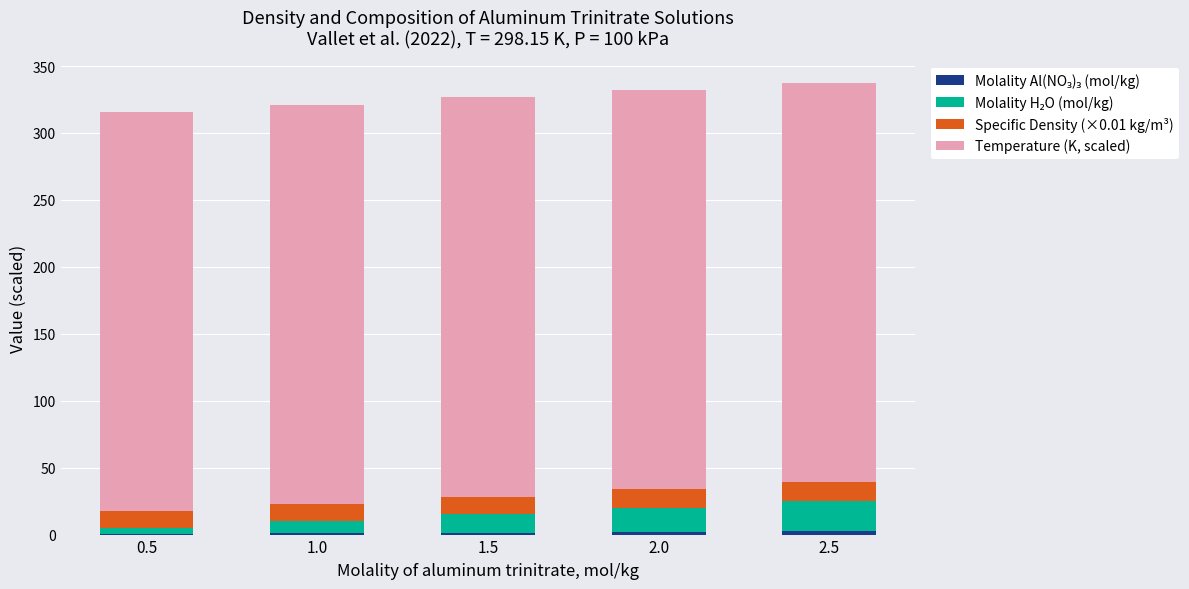

Rank the series at 1.0 from lowest to highest value.

Molality Al(NO₃)₃ (mol/kg), Molality H₂O (mol/kg), Specific Density (×0.01 kg/m³), Temperature (K, scaled)